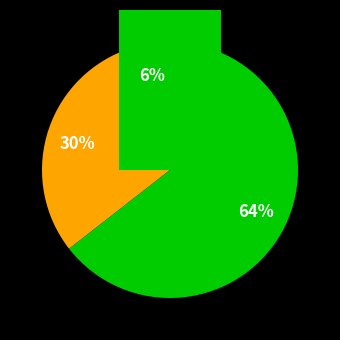

Which category has the biggest portion of the pie?

output 1